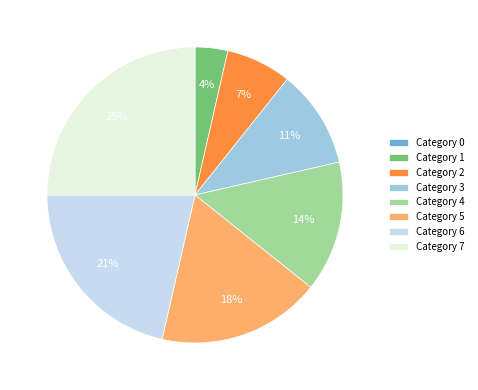

What is the largest slice in the pie chart?

Category 7